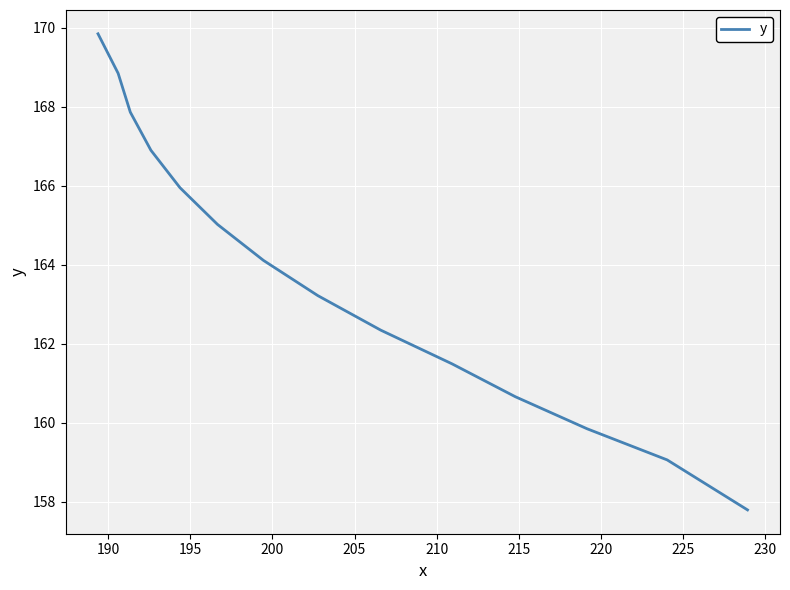

What is the smallest value displayed?

157.8